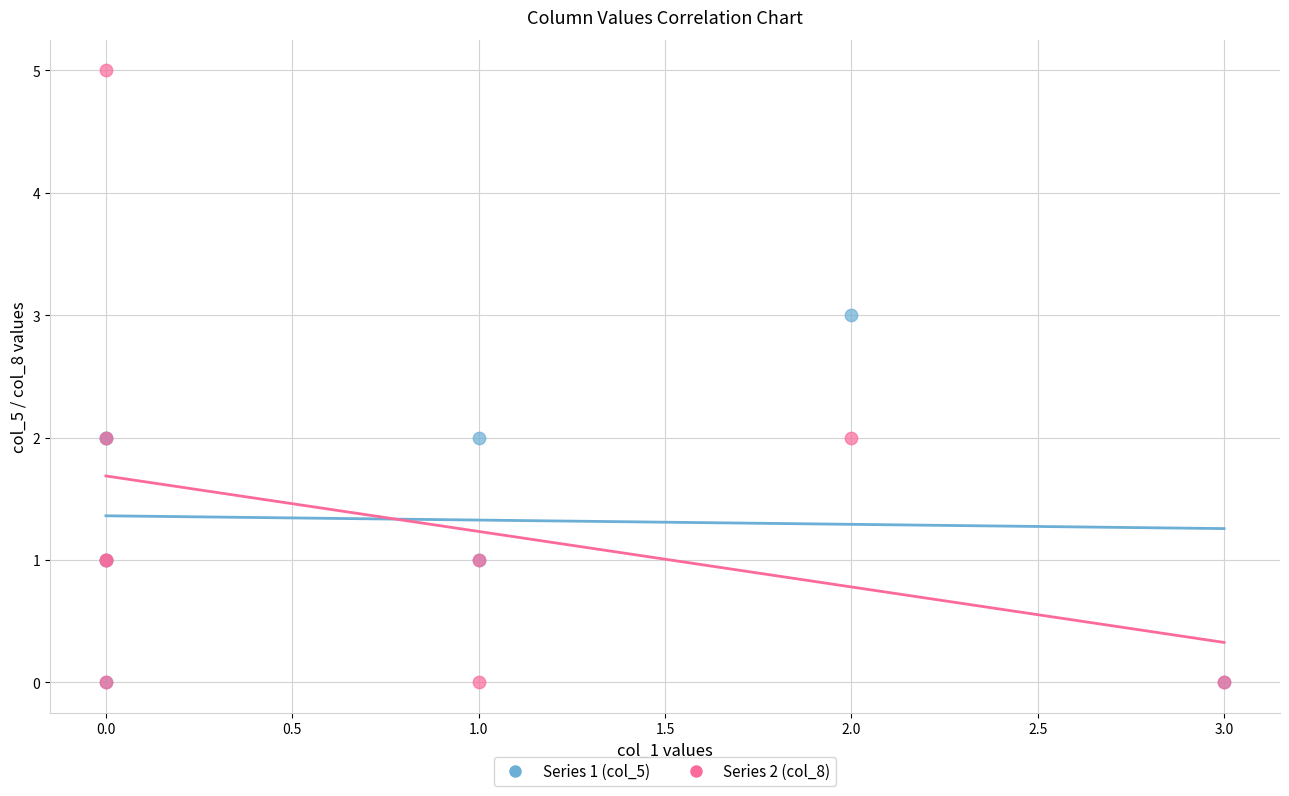

What are all the series names shown in the legend?

Series 1 (col_5), Series 2 (col_8)